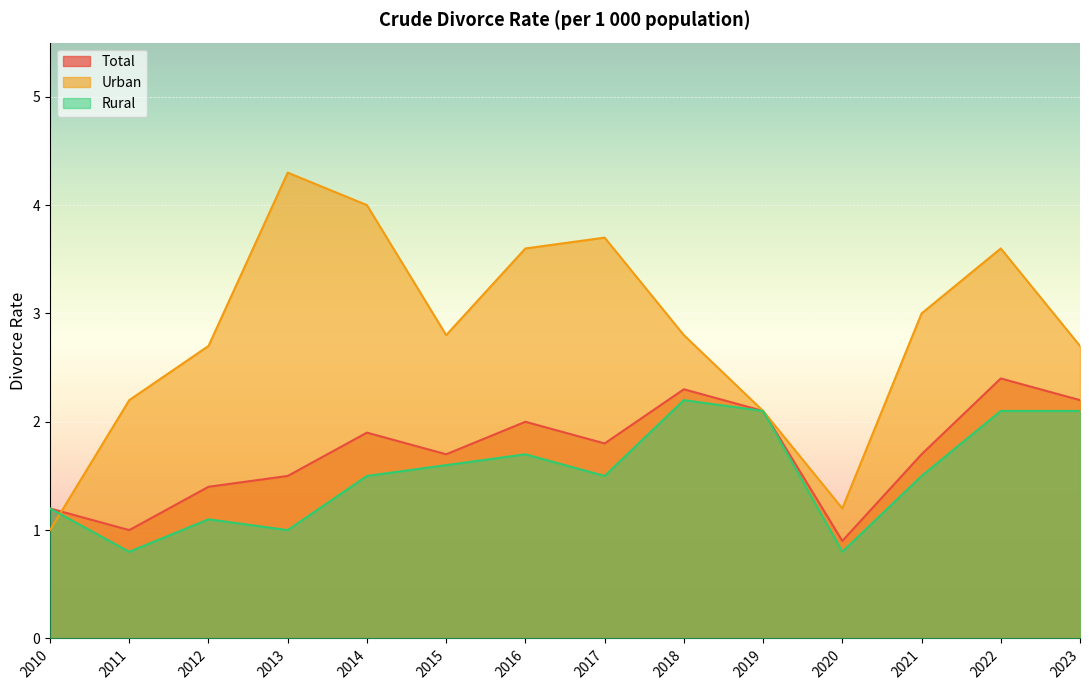

List the series in order of their peak value, highest first.

Urban, Total, Rural